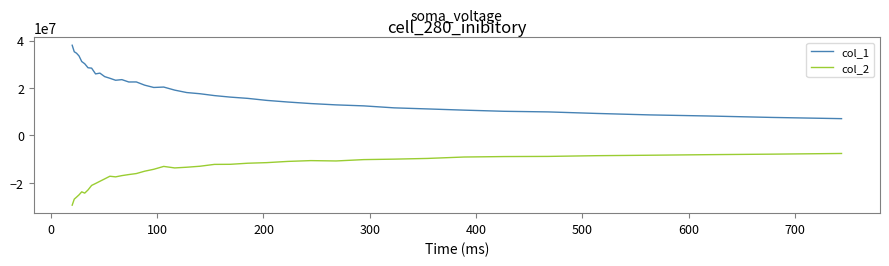

Which series has the widest spread of values?

col_1